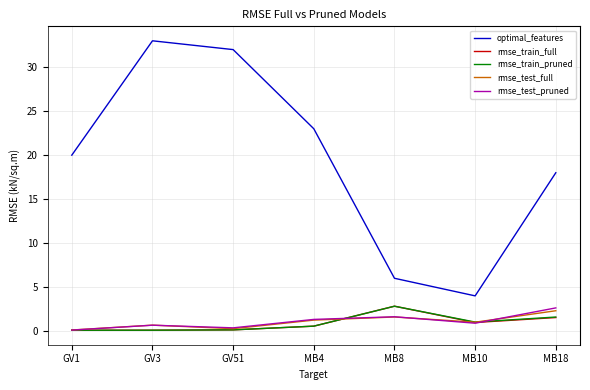

What position from the left is MB10?

6